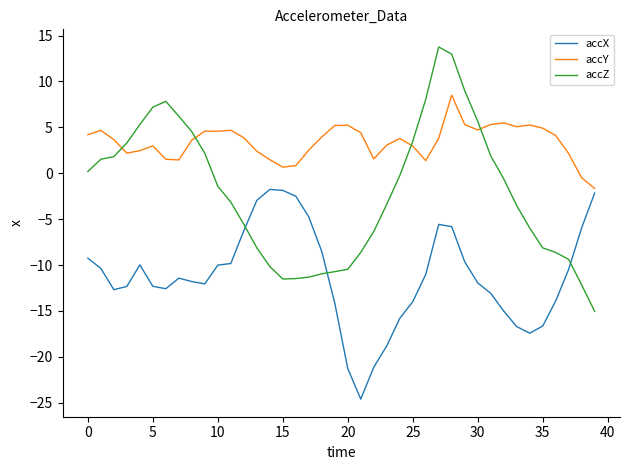

What is the lowest value of the accY series?

-1.7